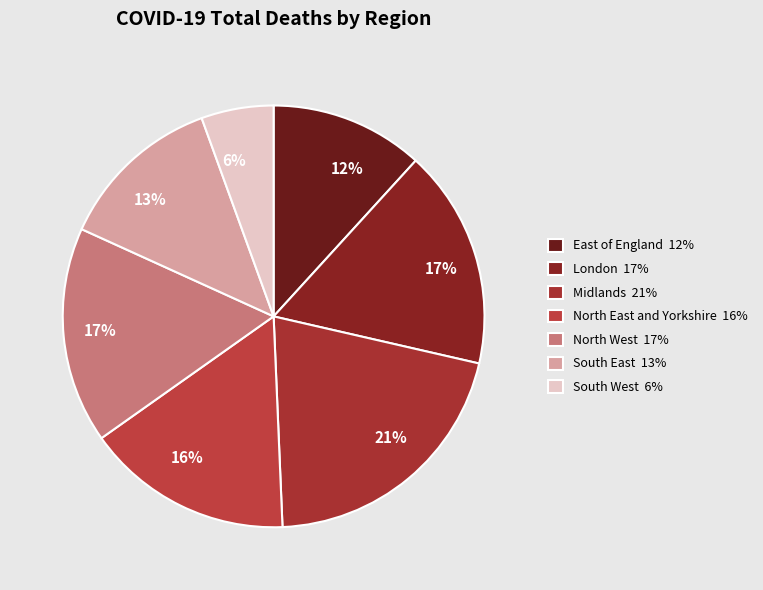

Is the sum of London and North East and Yorkshire greater than half?

No